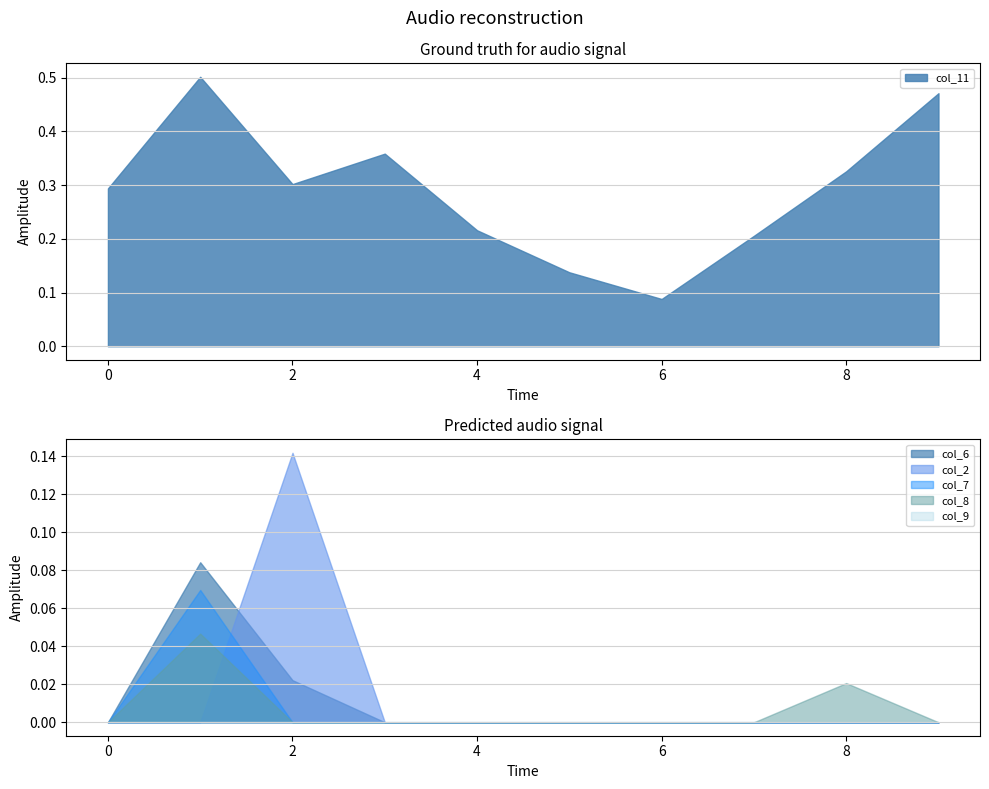

List the series in order of their peak value, lowest first.

col_9, col_8, col_7, col_6, col_2, col_11